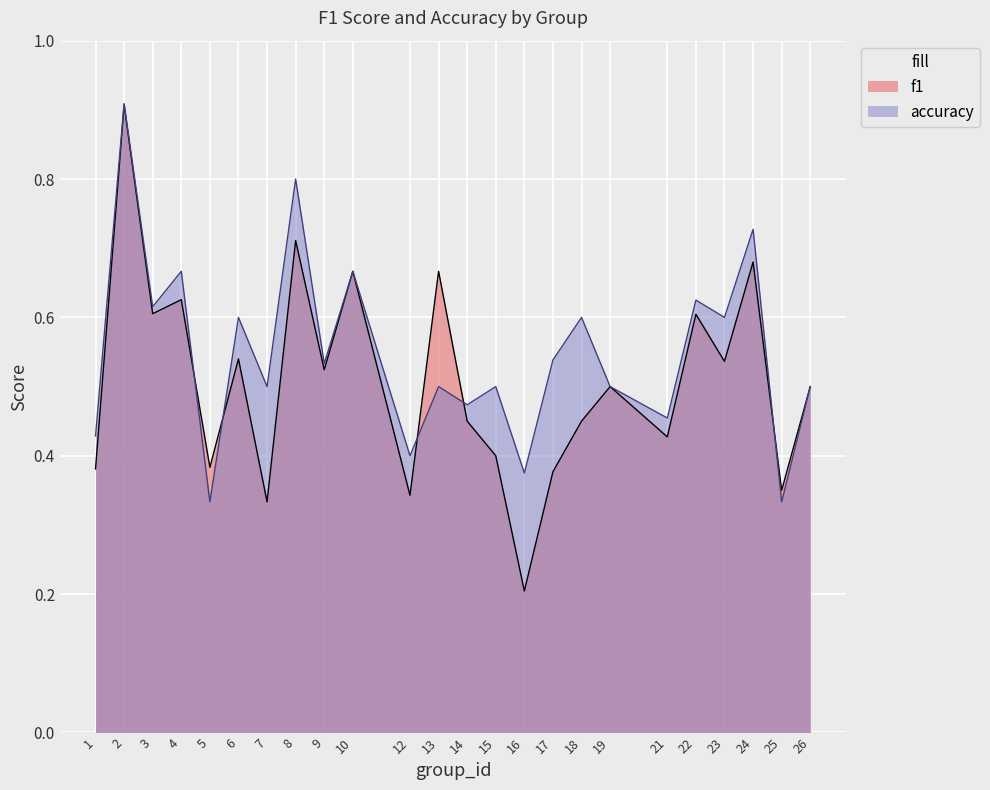

List the series in order of their peak value, highest first.

accuracy, f1